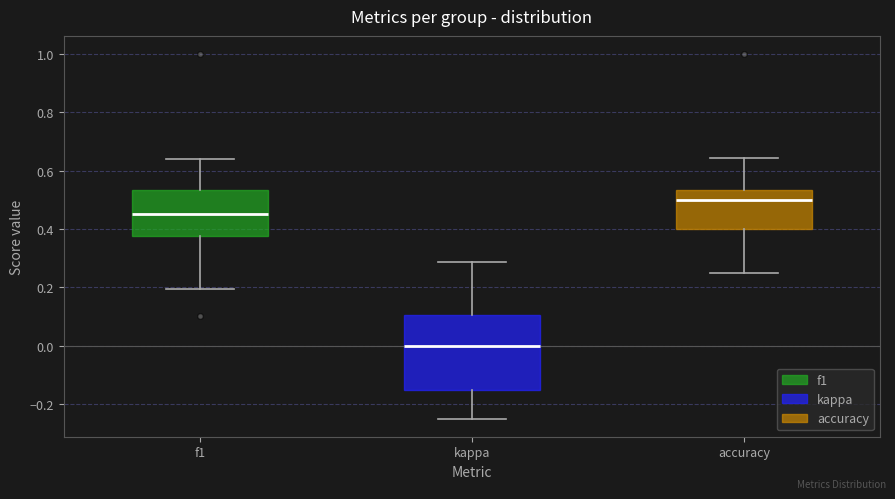

Which box is the tallest, from its lower edge to its upper edge?

kappa